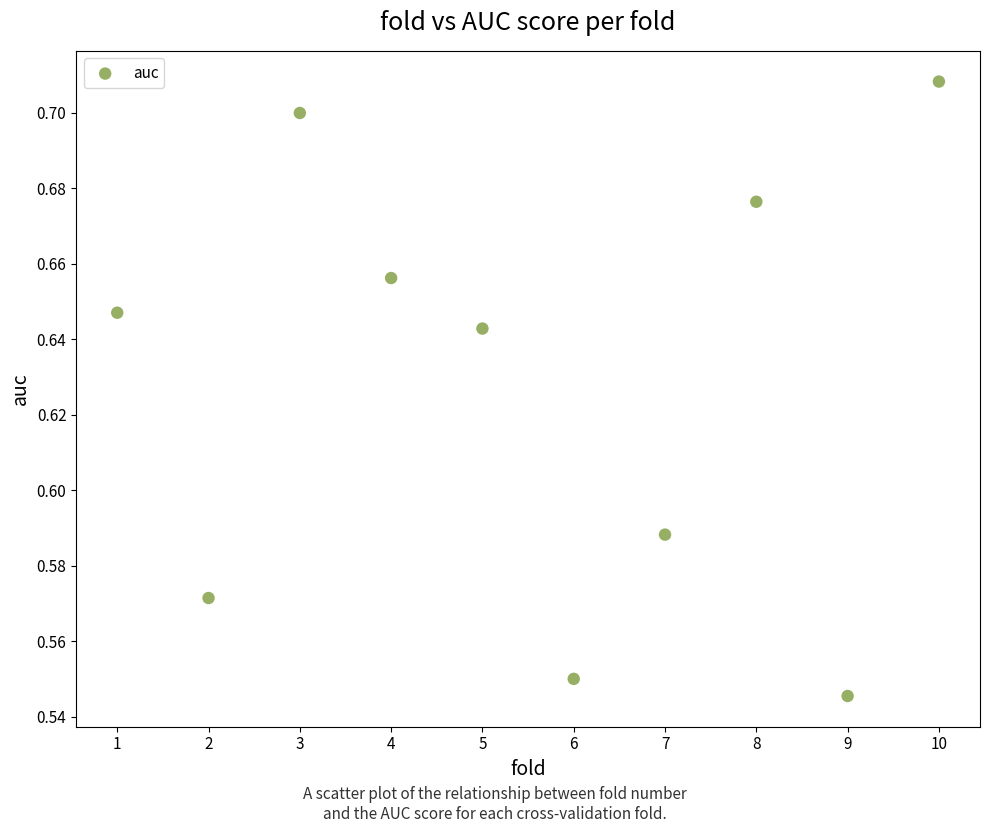

What is the average X value?

5.5